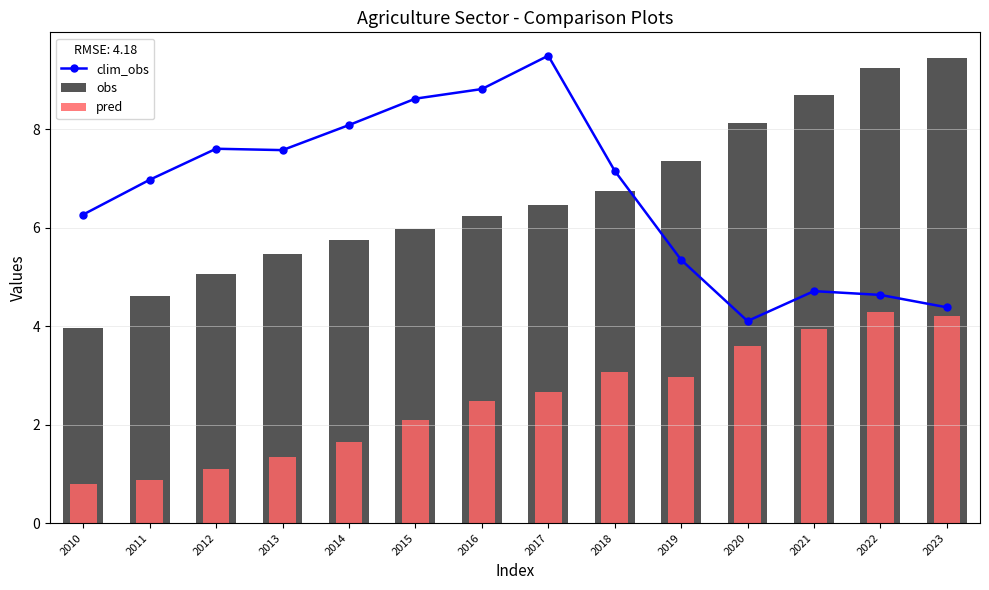

At which label does clim_obs reach its peak?

2017